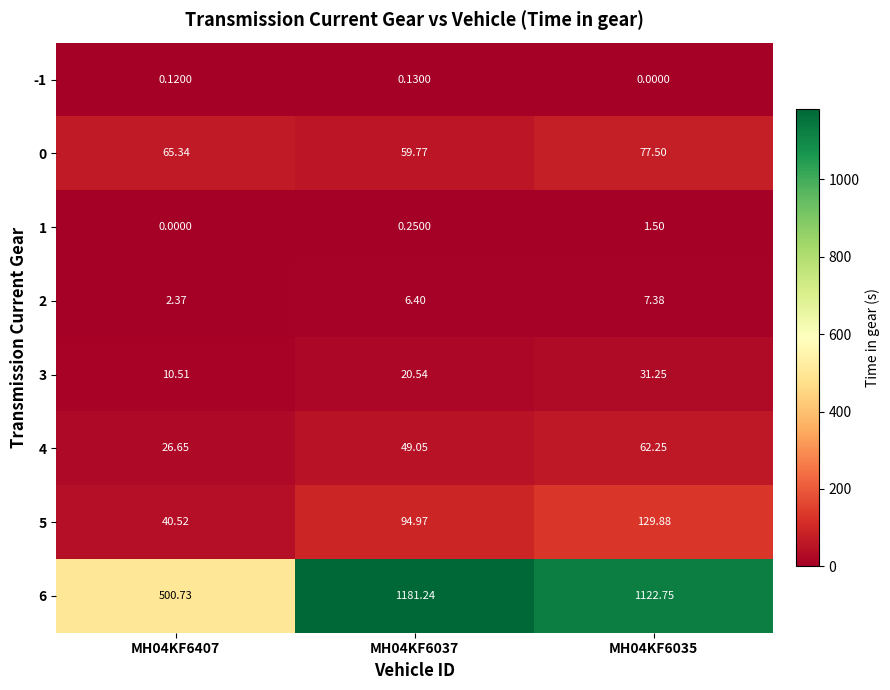

Is the value of 3 at MH04KF6407 greater than the value of 4 at MH04KF6035?

No